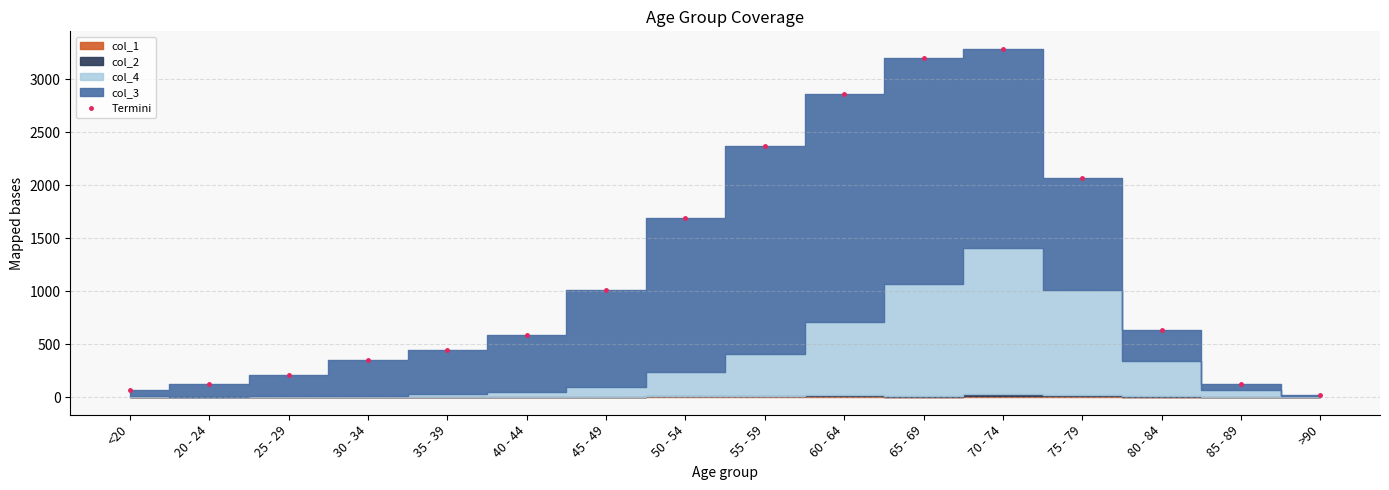

What is the difference between the maximum and second lowest values?

3220